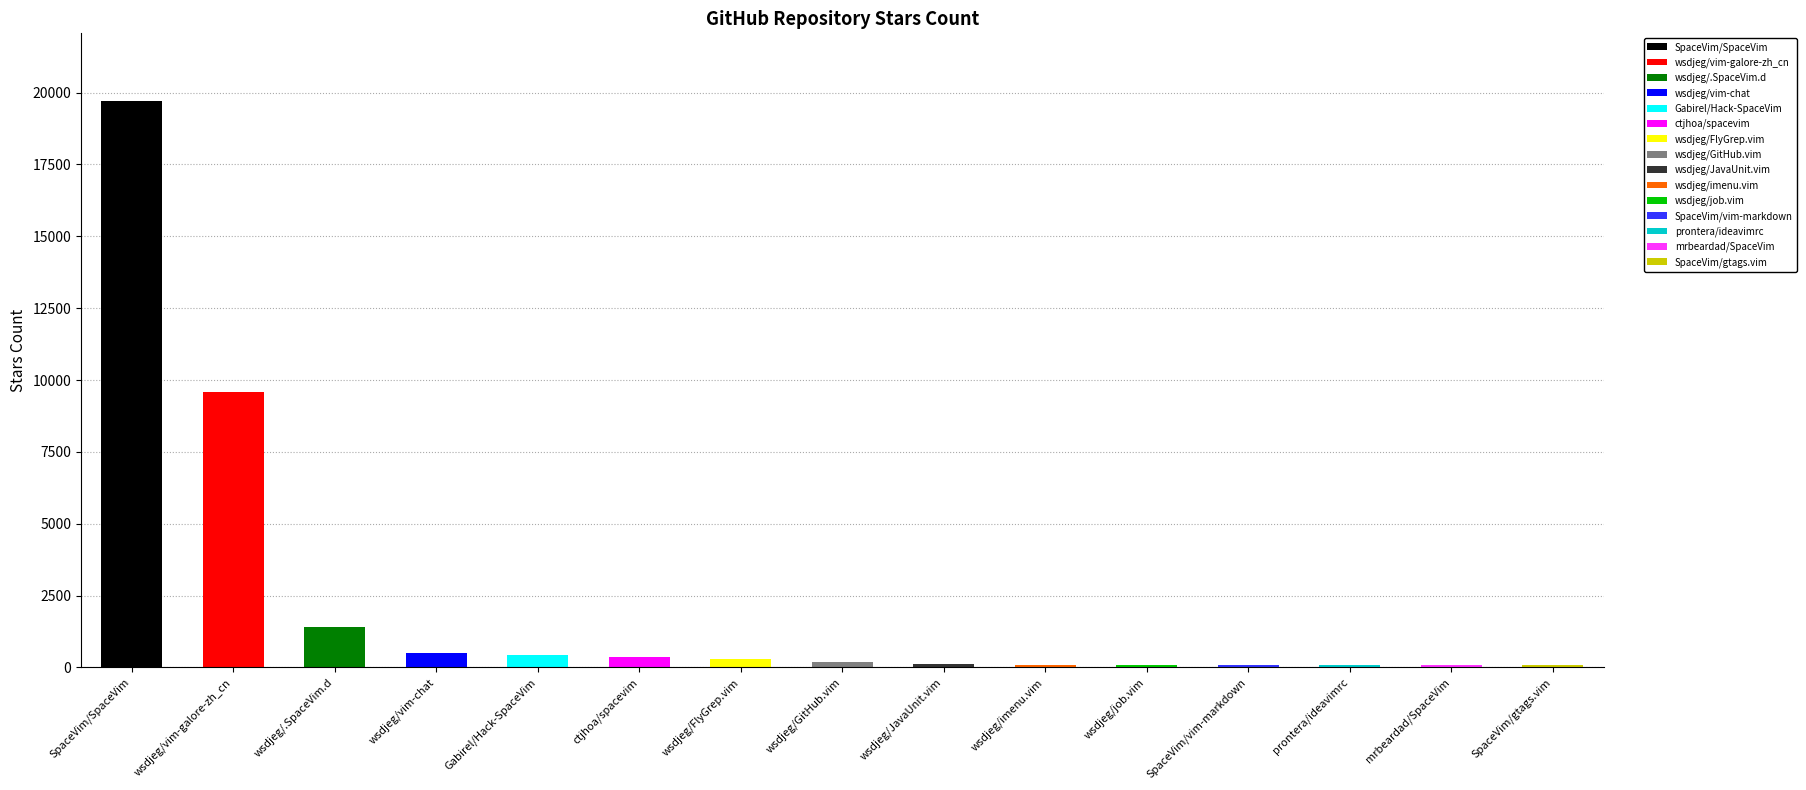

What is the label of the 9th bar from the right?

wsdjeg/FlyGrep.vim